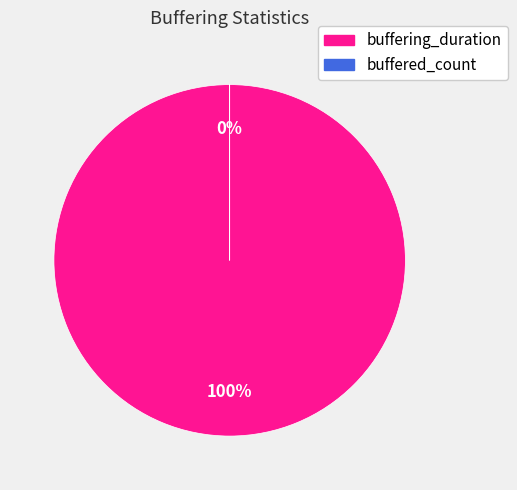

Is it true that buffering_duration is 99% of the pie?

False